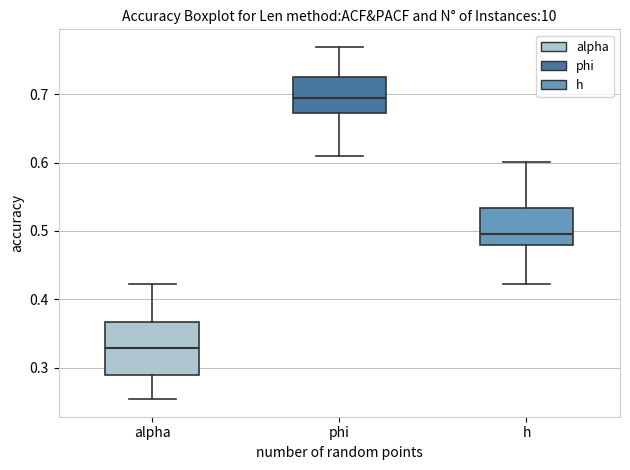

Which box's median line is the highest?

phi